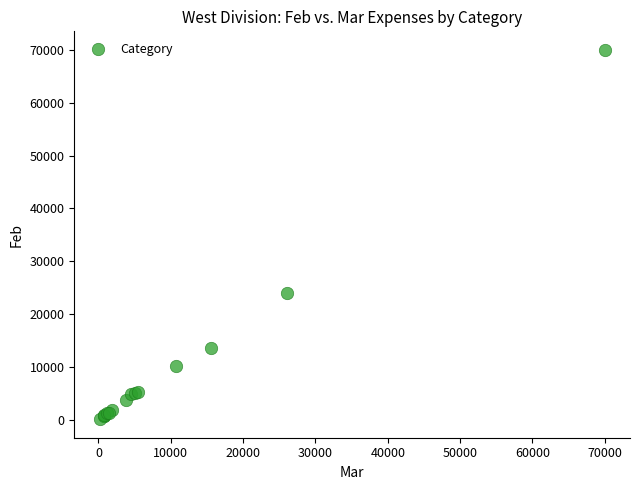

What Y value in the scatter plot is closest to 35050?

24000